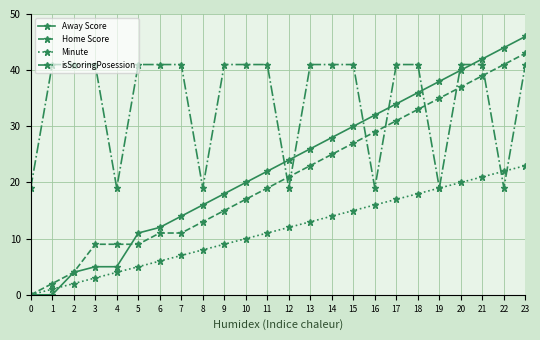

What is the value of the Away Score point at the 10th from the left?

18